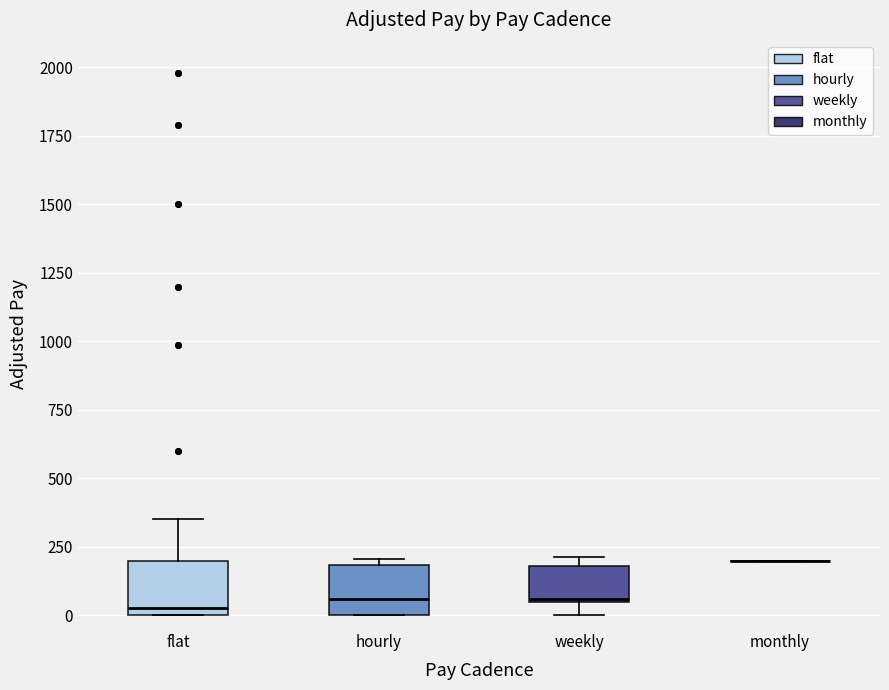

Reading left to right, transcribe this box plot: for each box, give where its median line is, the range the box spans, and where its two whiskers end, as read against the y-axis. The values are not printed on the chart, so give them approximately, as read against the axis.

flat: median 50, box 0 to 200, whiskers 0 to 350
hourly: median 50, box 0 to 200, whiskers 0 to 200 (just above the box's upper edge)
weekly: median 50, box 50 to 200, whiskers 0 to 200 (just above the box's upper edge)
monthly: box collapsed to a line at 200, whiskers 200 to 200